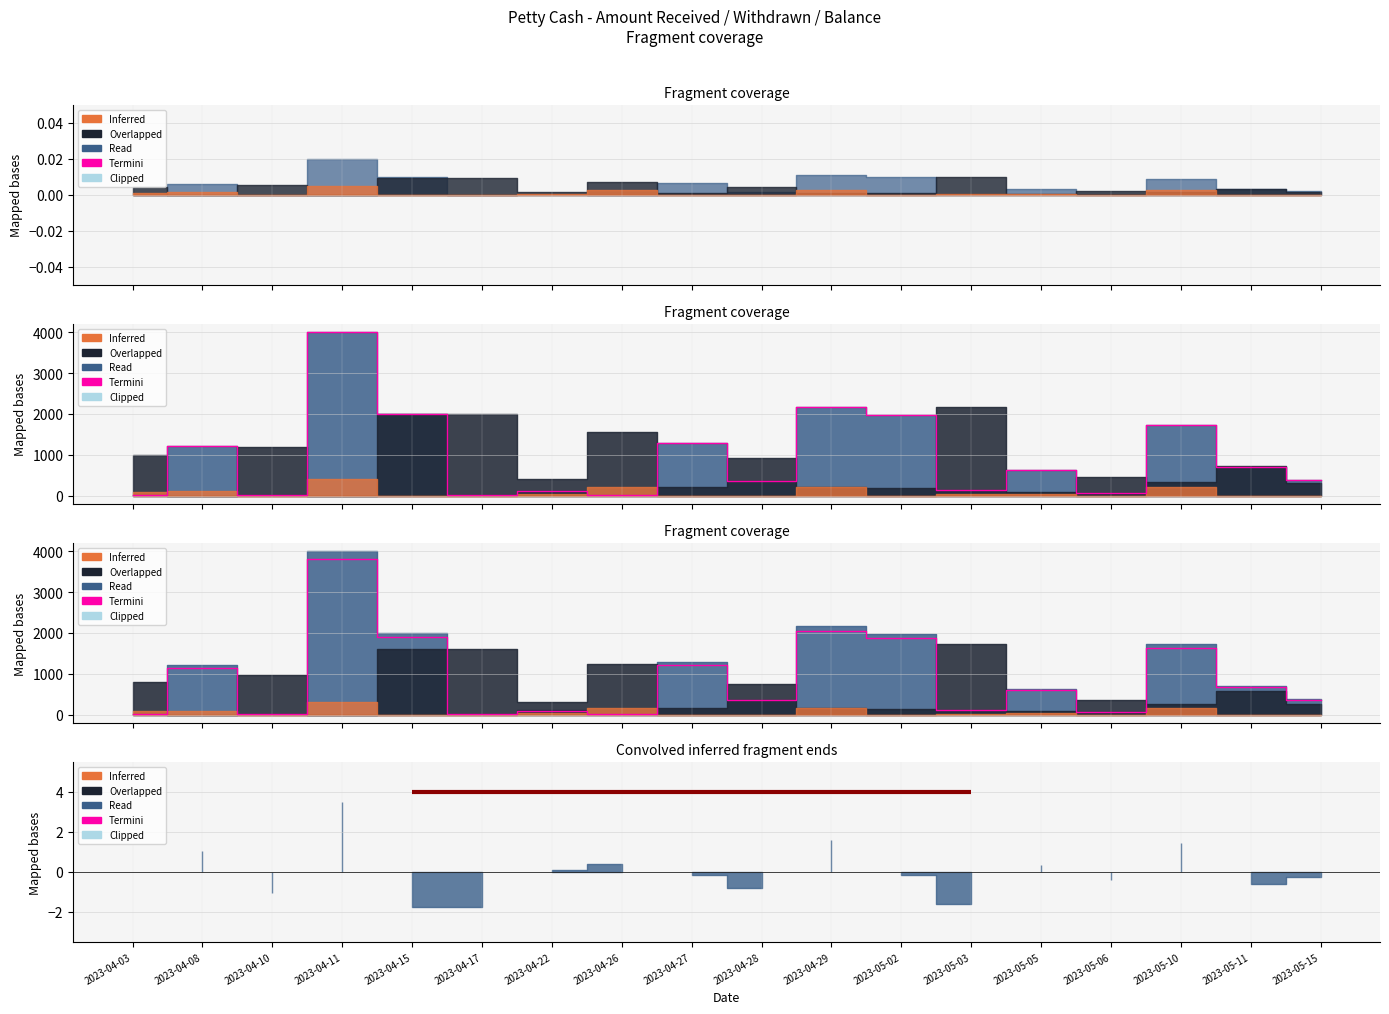

Reading left to right, transcribe all the data shown in this chart.

4.8	1144.8	4.8	3804.8	1904.8	4.8	99.8	9.5	1225.5	346.8	2056.8	1885.8	118.8	593.8	61.8	1638.8	669.8	365.8